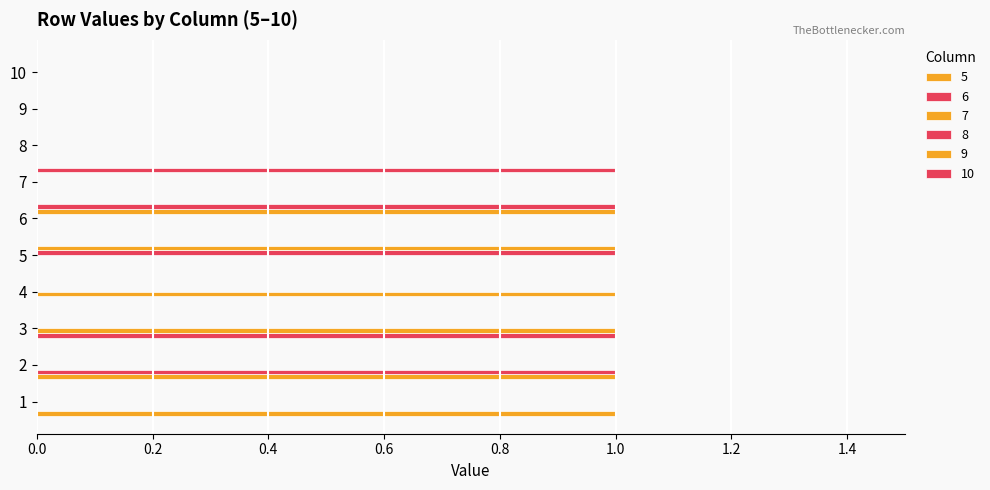

Does the chart contain stacked bars?

No